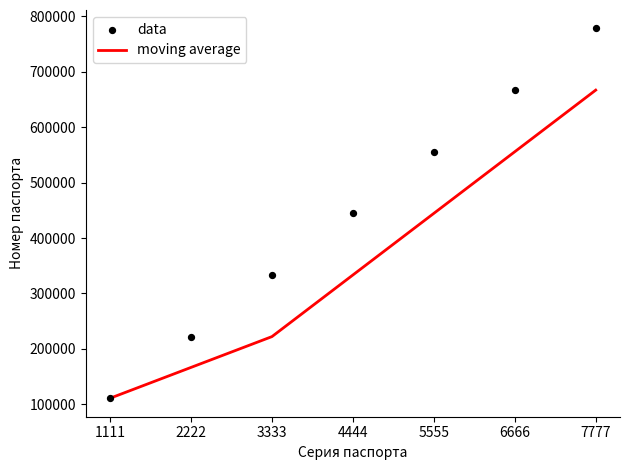

What are all the series names shown in the legend?

moving average, data